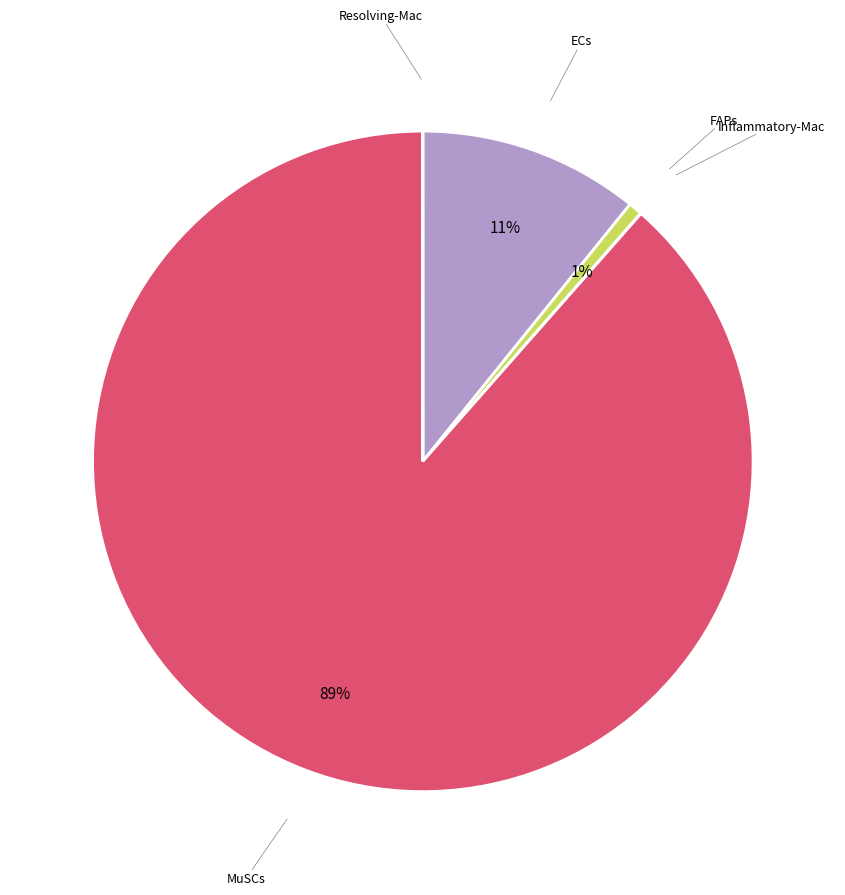

How many slices are in this pie chart?

5